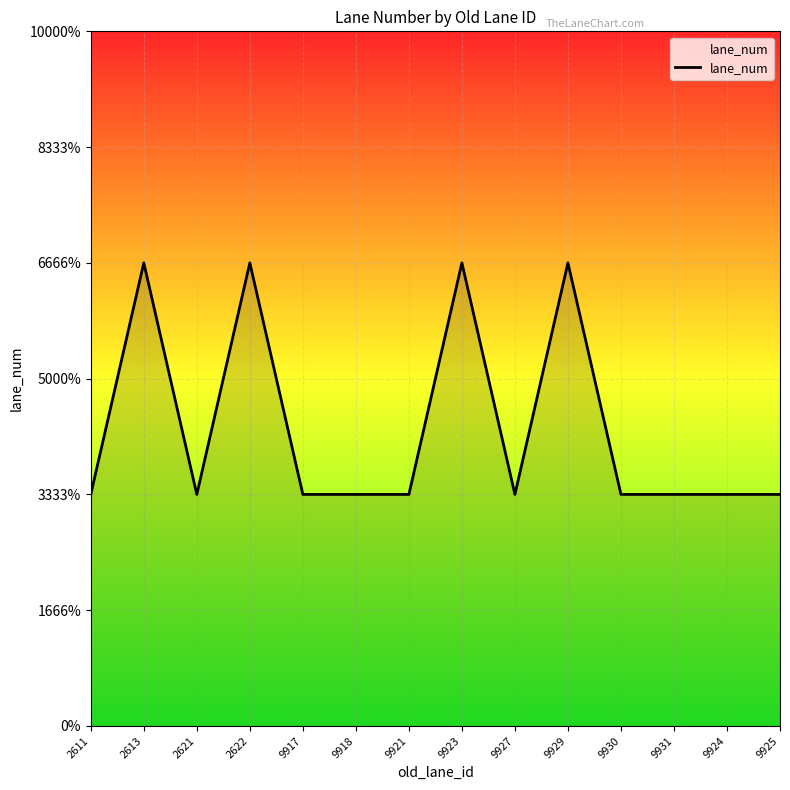

Does the chart display data point markers on the line(s)?

No